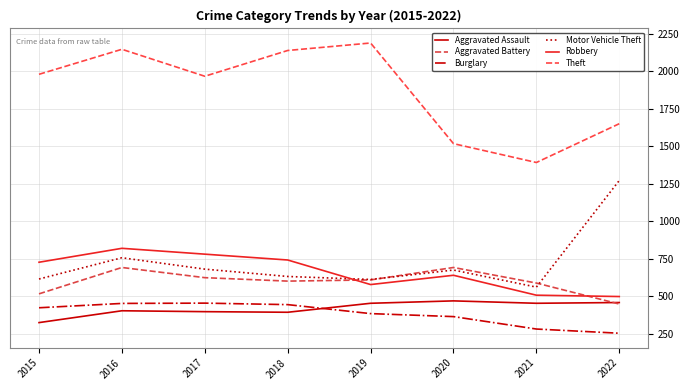

The value of Burglary at 2021 is 426. True or false?

False